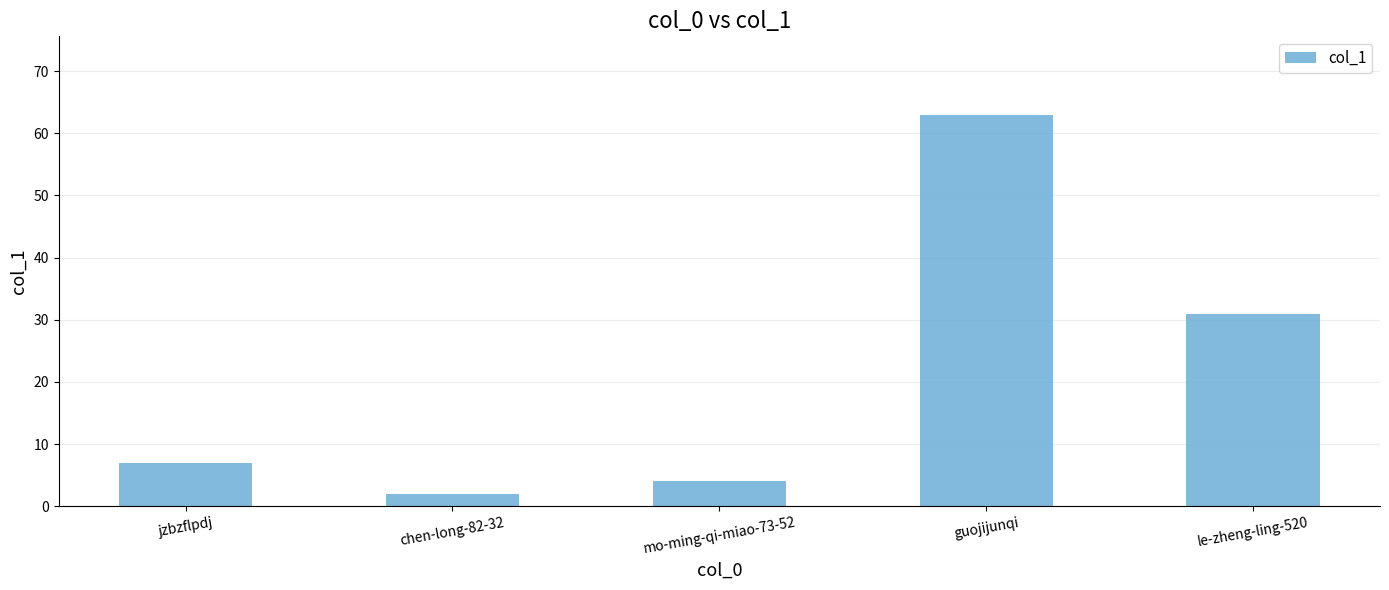

What position from the left is le-zheng-ling-520?

5